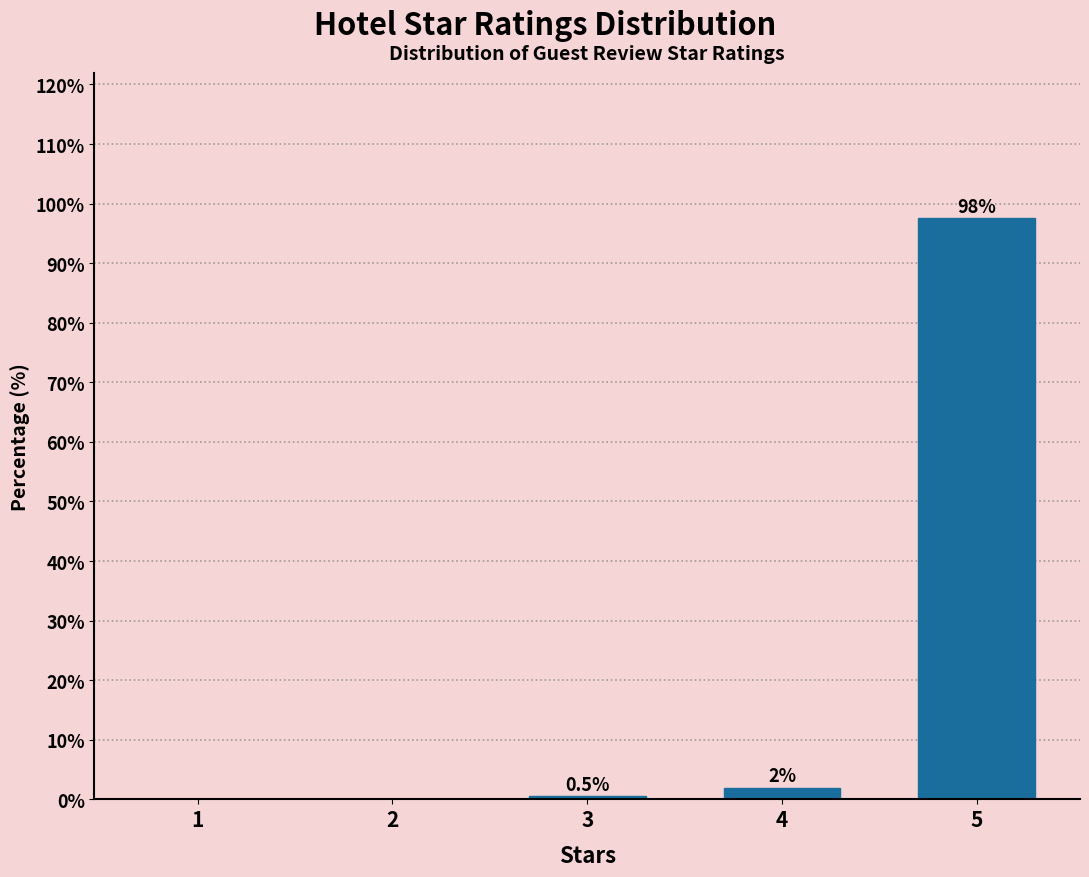

Reading left to right, extract all data points from this chart.

1=0.0	2=0.0	3=0.5	4=2.0	5=97.5